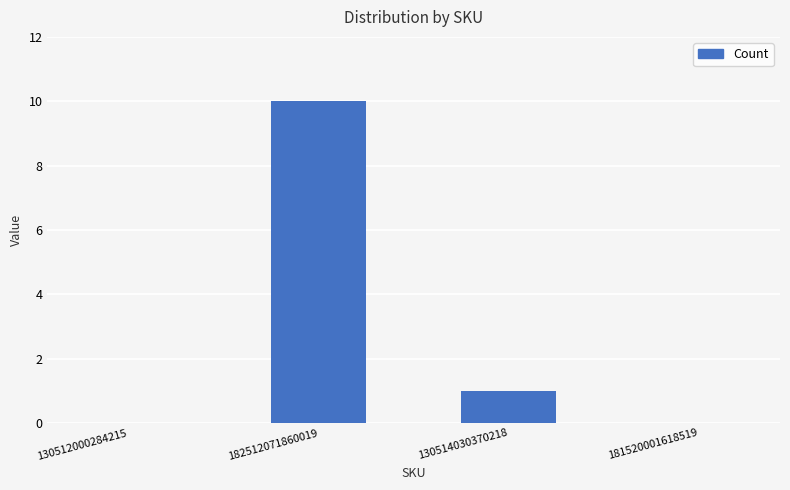

The value at 130512000284215 is 0. True or false?

True